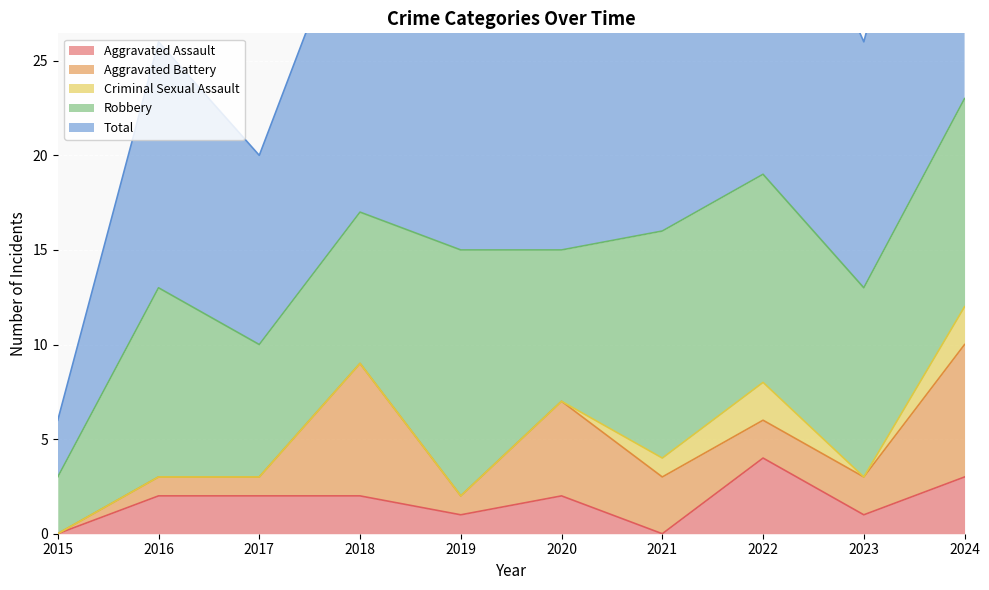

Which has a higher value, 2022 or 2019?

2022